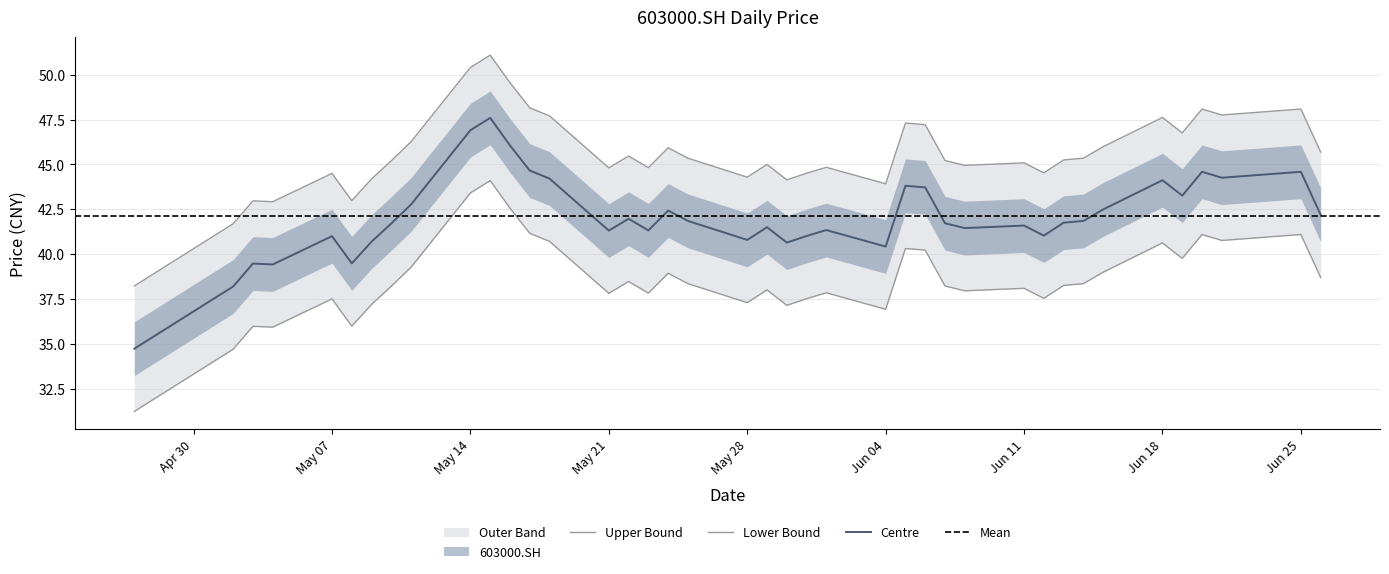

What is the maximum value shown in the chart?

51.1